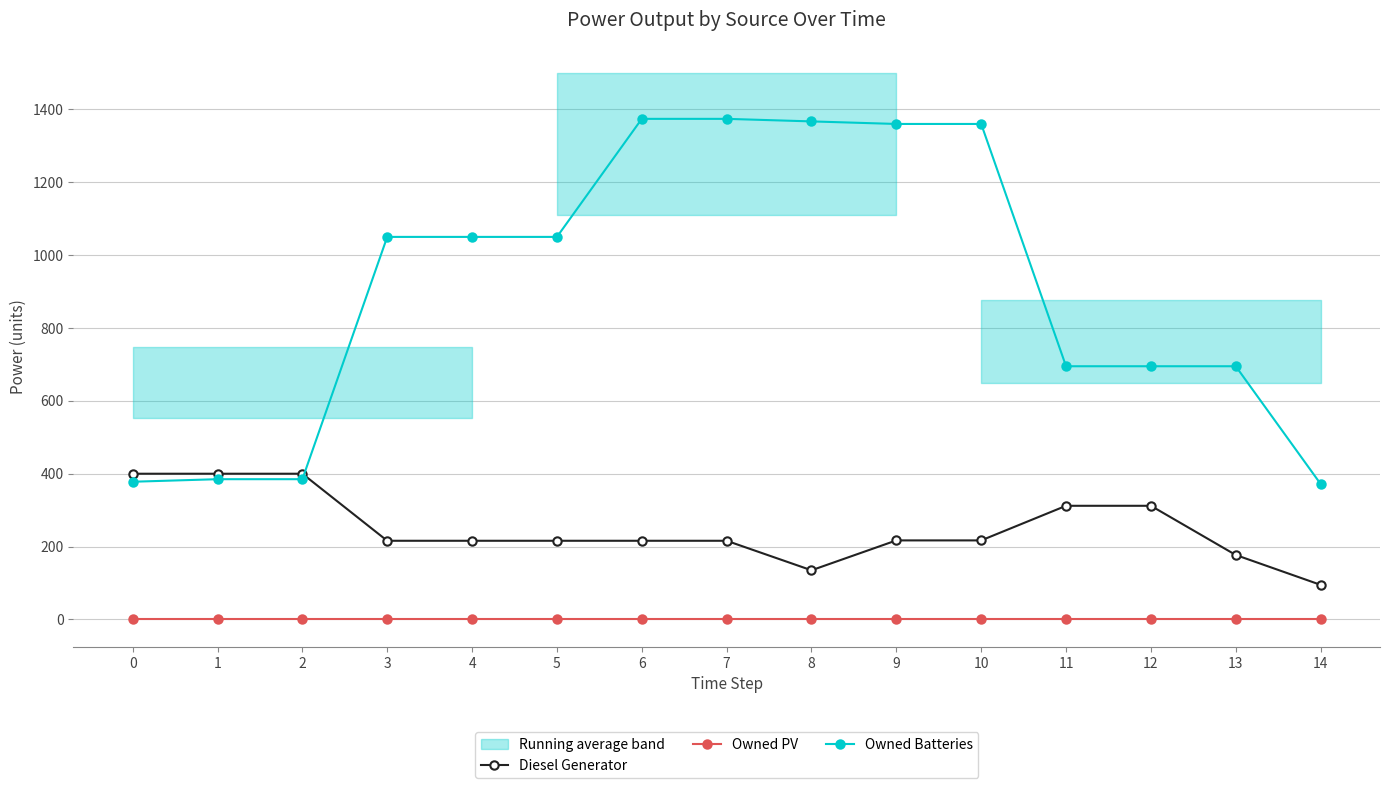

Reading right to left, extract all data points from this chart.

Diesel Generator: 95	177	312	312	217	217	135	216	216	216	216	216	400	400	400
Owned PV: 0	0	0	0	0	0	0	0	0	0	0	0	0	0	0
Owned Batteries: 372	695	695	695	1360	1360	1367	1374	1374	1050	1050	1050	385	385	378